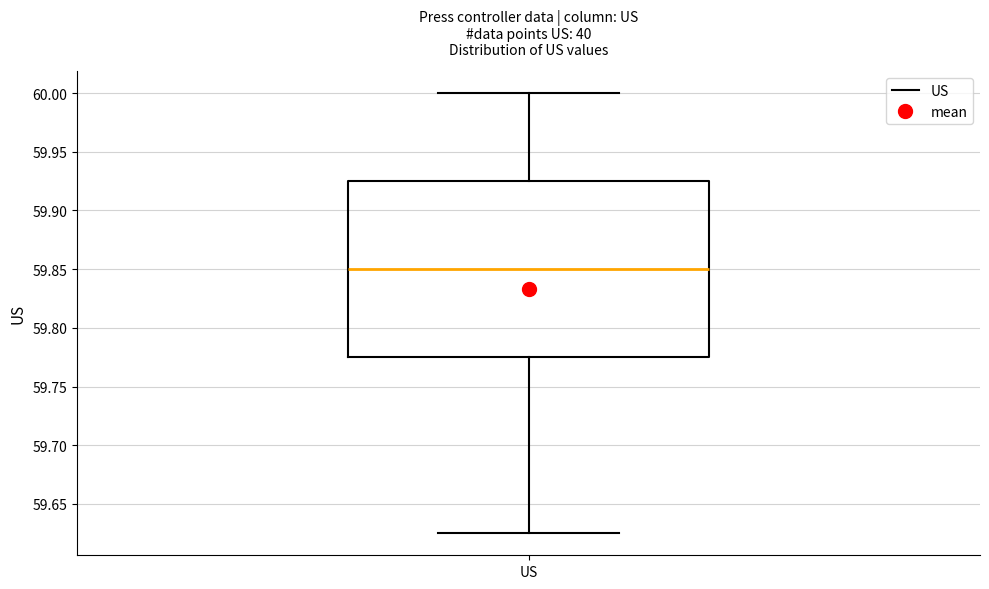

Where does the median line of the box for US sit on the y-axis? The values are not printed on the chart, so give them approximately, as read against the axis.

59.850